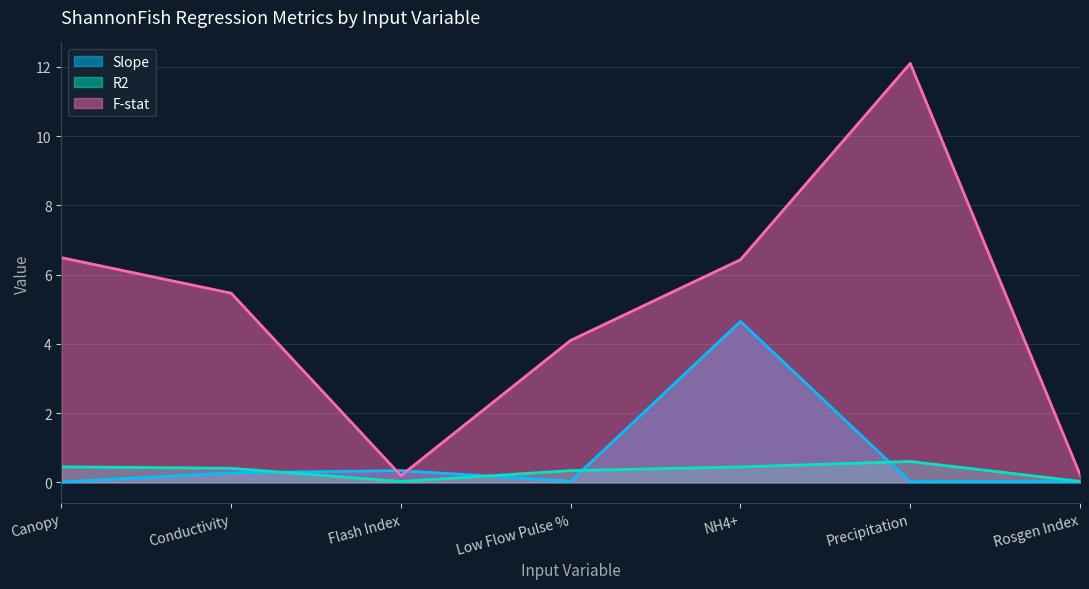

Where is F-stat nearest to the value 6?

NH4+